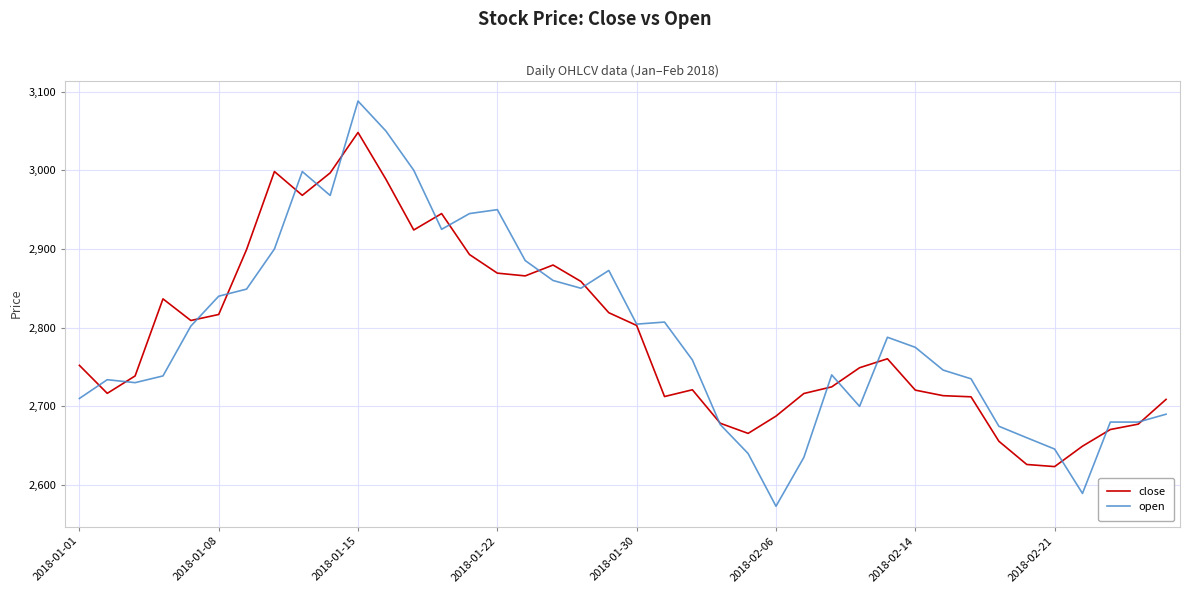

List the series in order of their peak value, highest first.

open, close